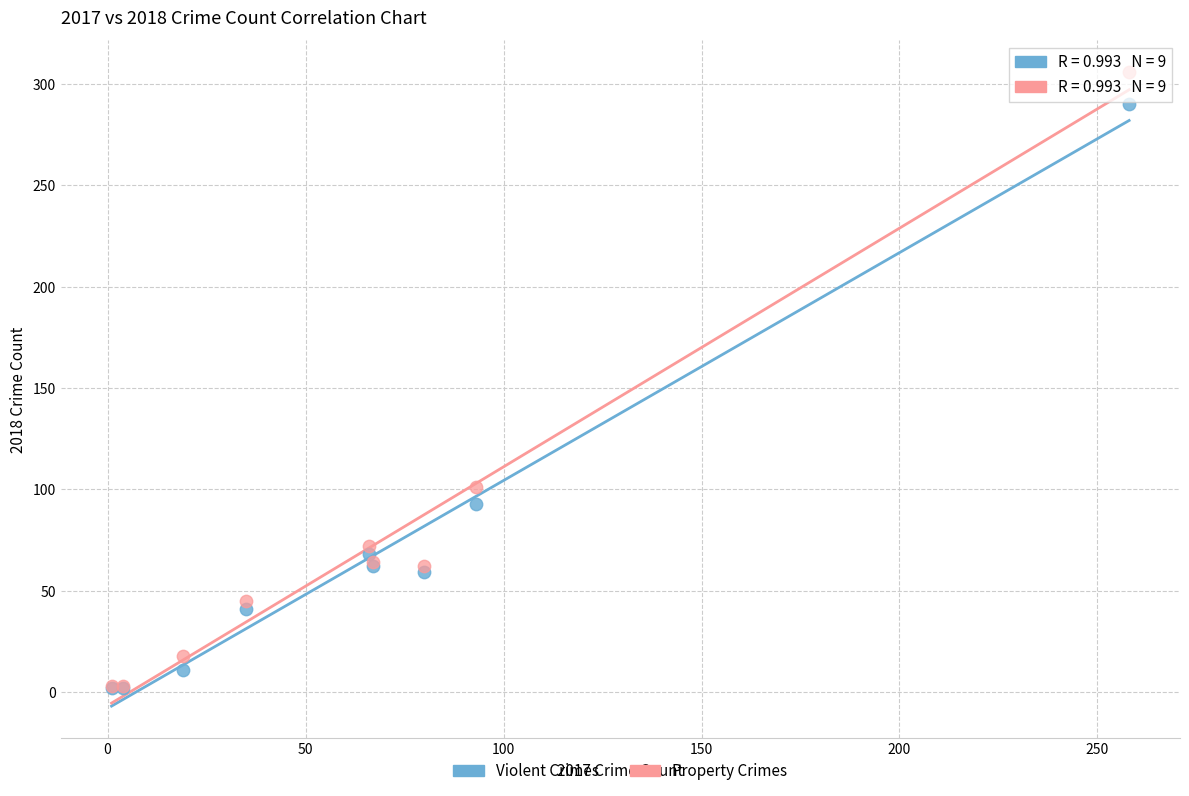

What are all the series names shown in the legend?

Violent Crimes, Property Crimes